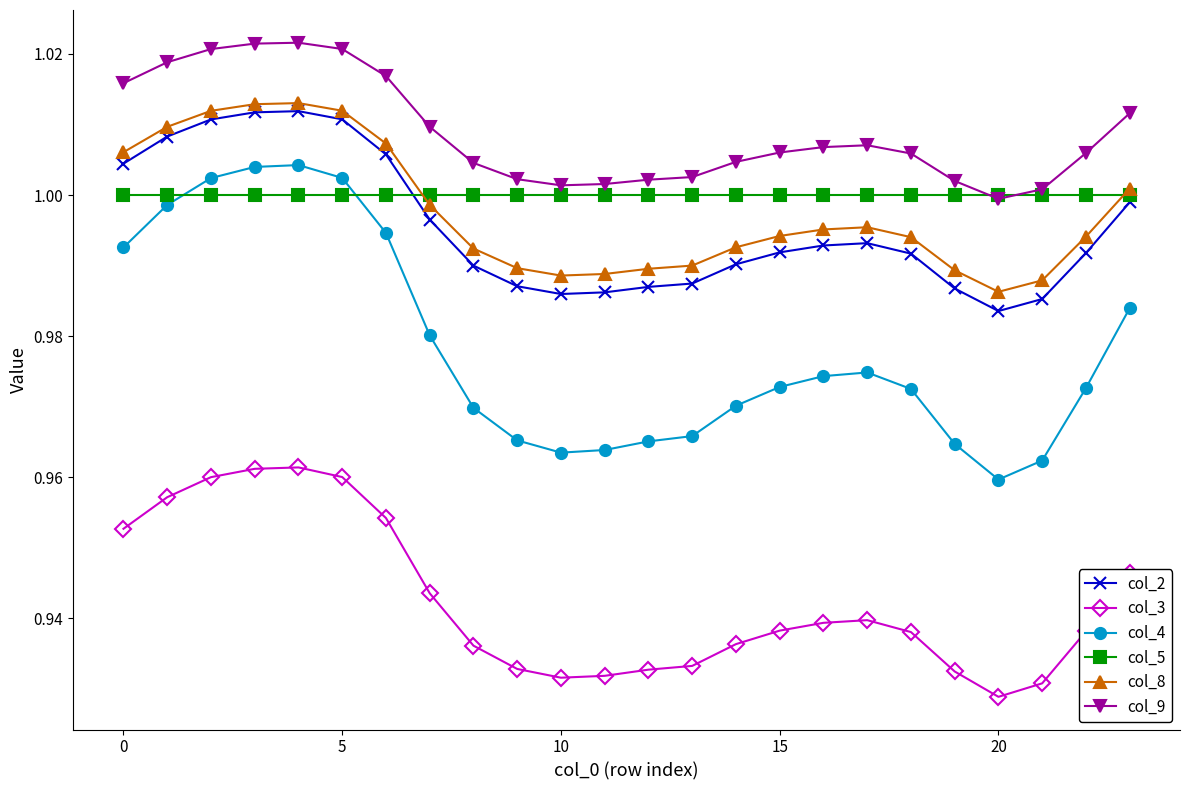

True or false: col_3 has more than 1 points higher than both neighbors.

True